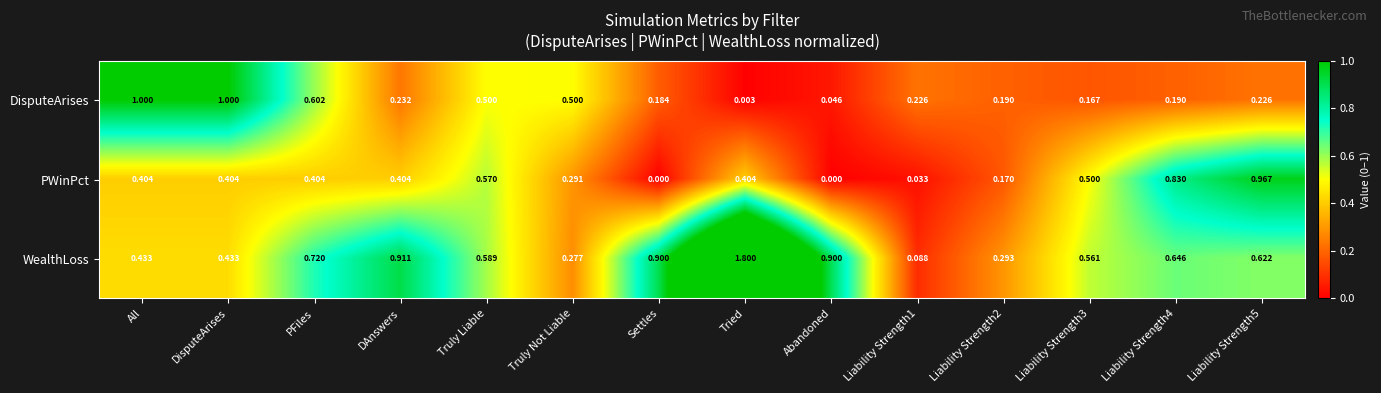

At which label is DisputeArises closest to 0?

Tried